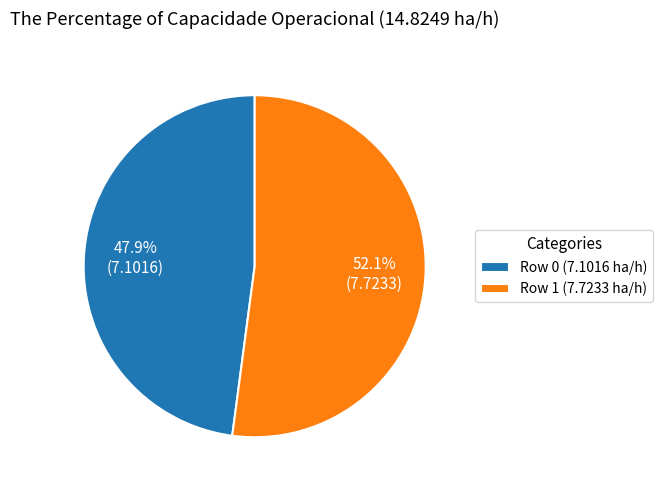

Is there a majority slice in this chart?

Yes